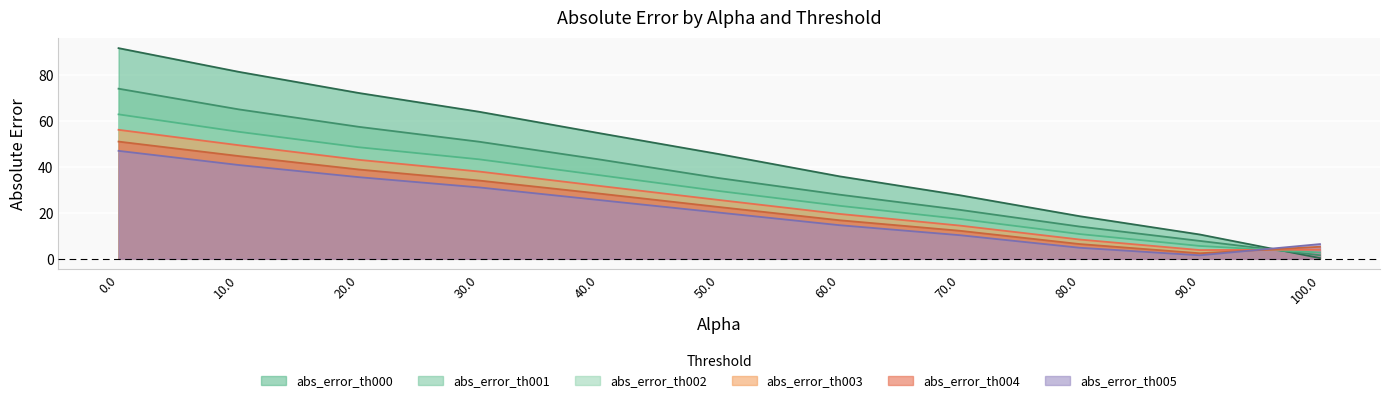

True or false: abs_error_th003 has more than 1 points higher than both neighbors.

False